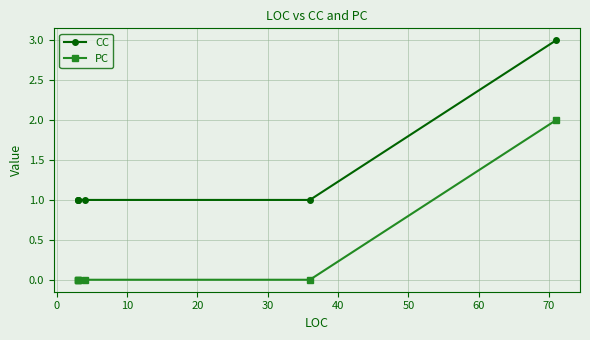

Is the value of CC at 0 greater than the value of PC at 30?

Yes